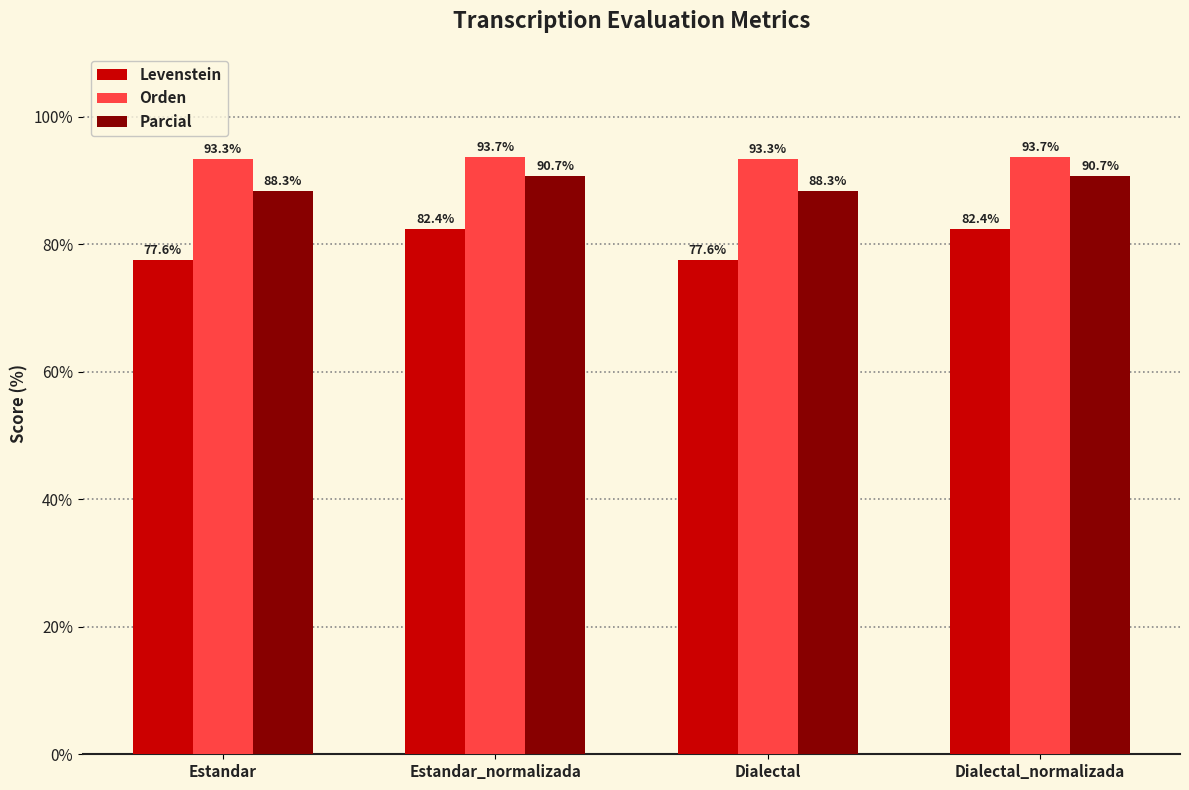

What is the difference between the maximum and minimum values in the Levenstein series?

4.8